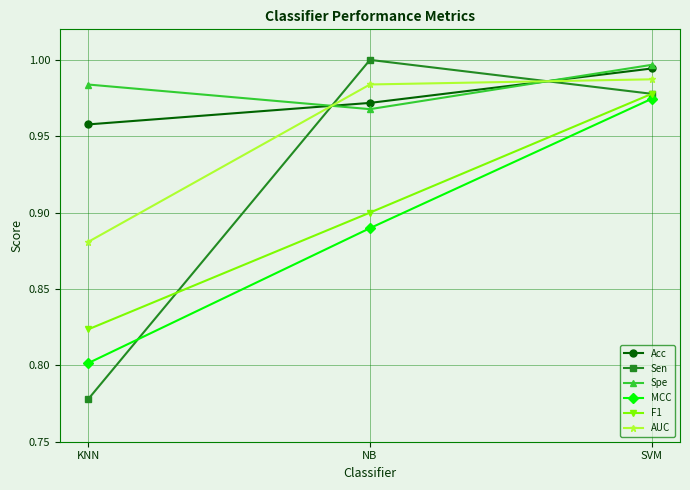

List the labels in order of AUC value, smallest first.

KNN, NB, SVM